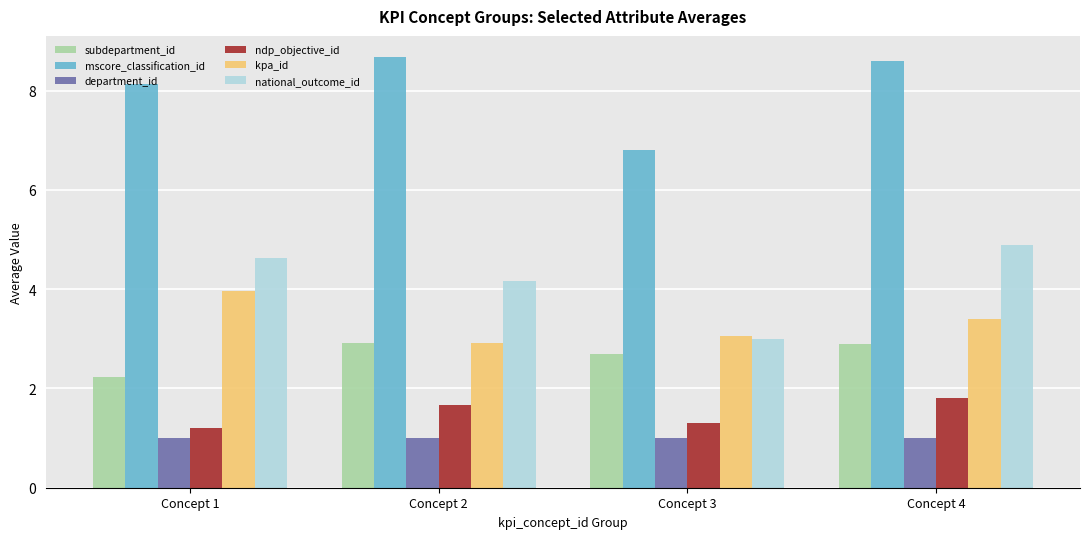

Is it true that subdepartment_id equals 2.7 at Concept 3?

True